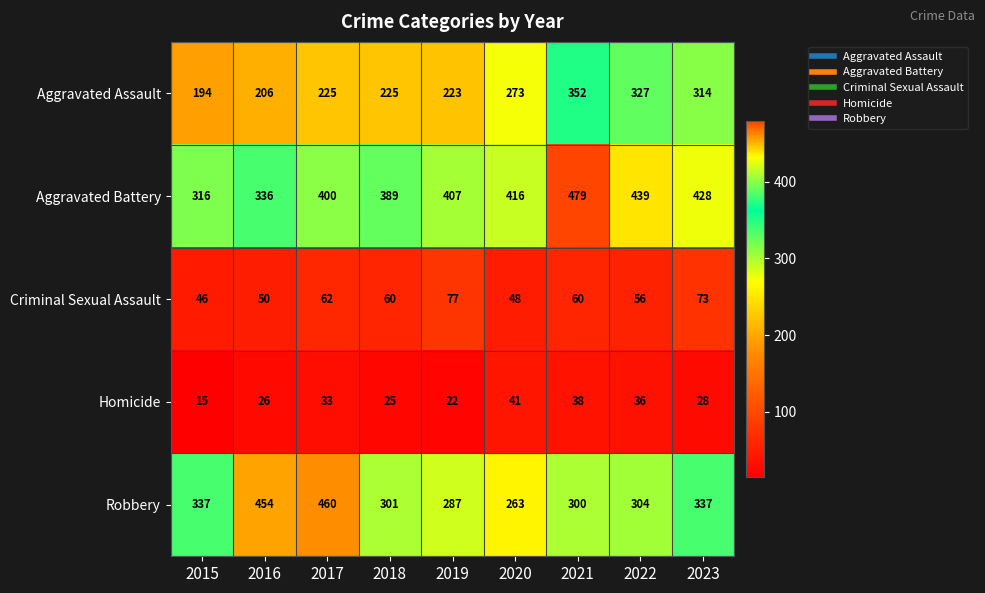

At how many categories does at least one series exceed 414?

6